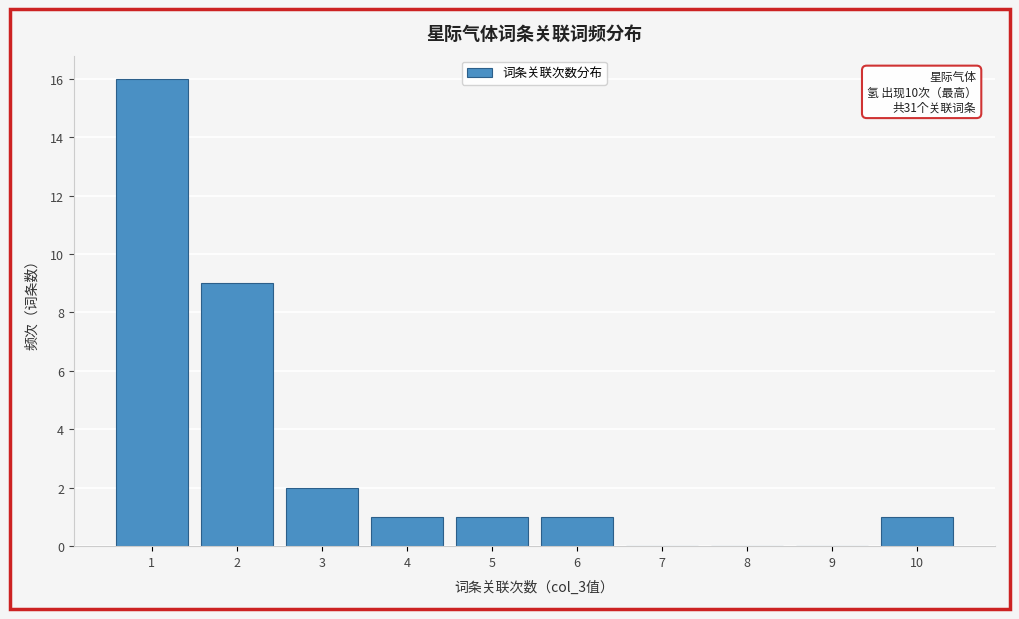

Which range on the x-axis has the tallest bar?

0.5 to 1.5